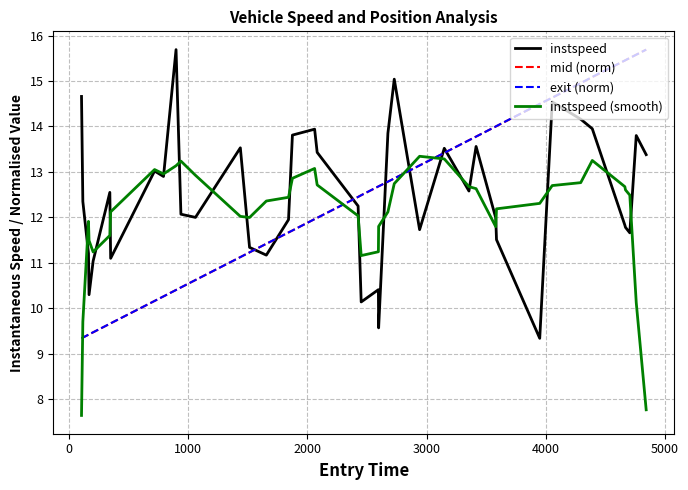

What is the minimum value shown in the chart?

7.6